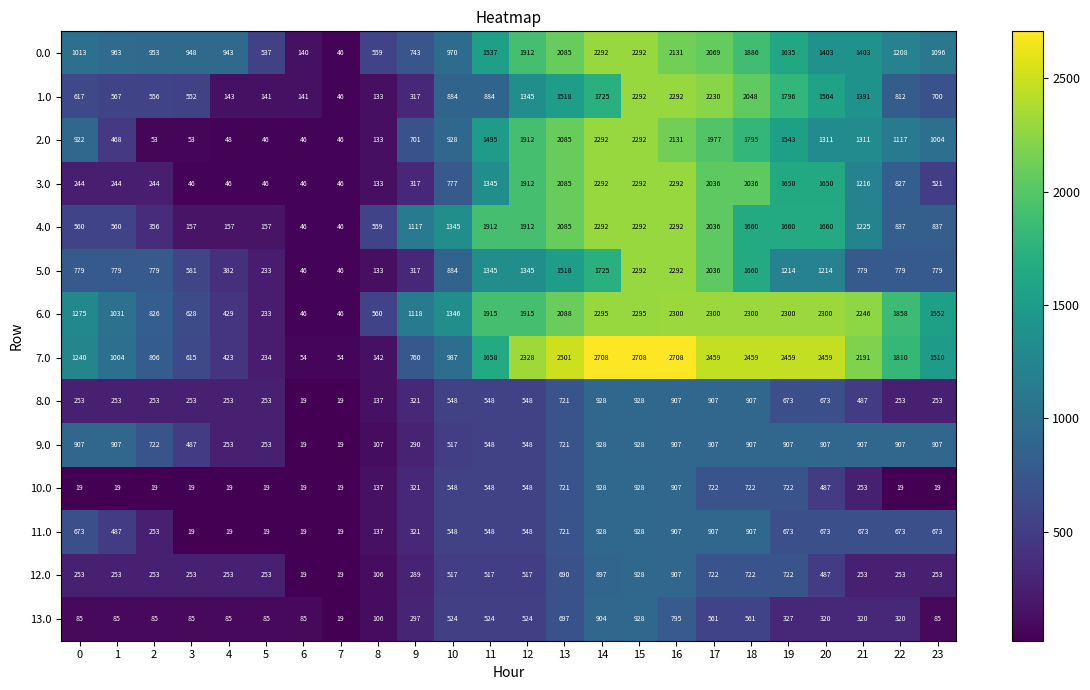

The value of 5.0 at 18 is 1660. True or false?

True